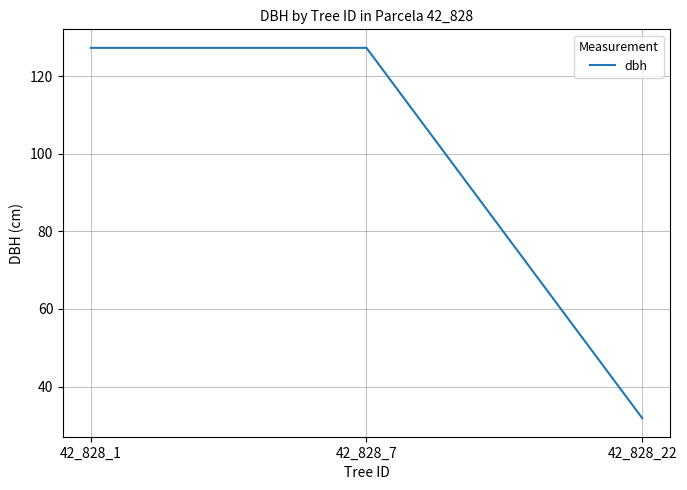

Reading right to left, extract all data points from this chart.

42_828_22=31.8	42_828_7=127.3	42_828_1=127.3